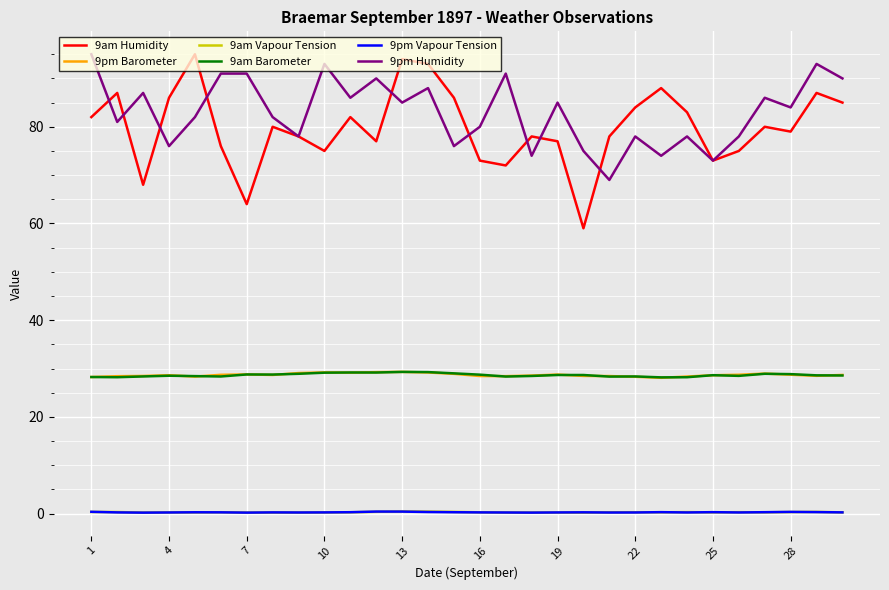

What is the sum of all 9am Barometer values?

859.5